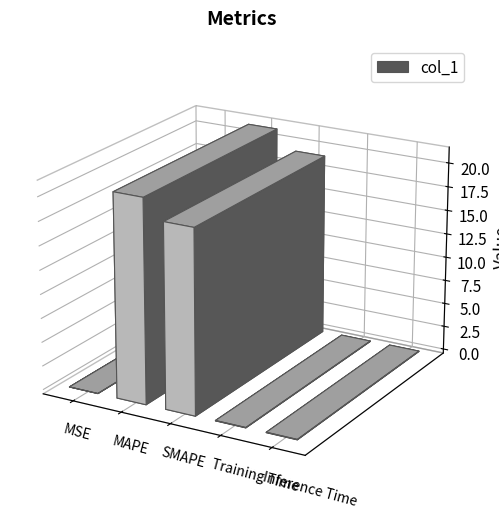

What is the difference between the values at MAPE and SMAPE?

2.0